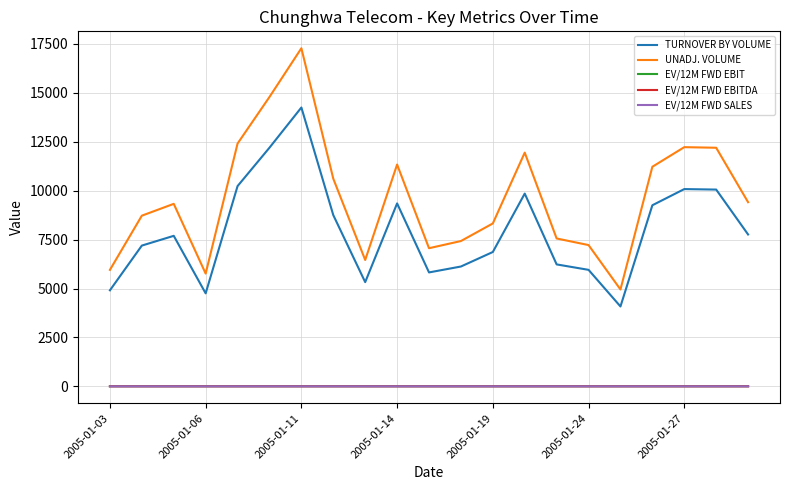

Which series has the widest spread of values?

UNADJ. VOLUME